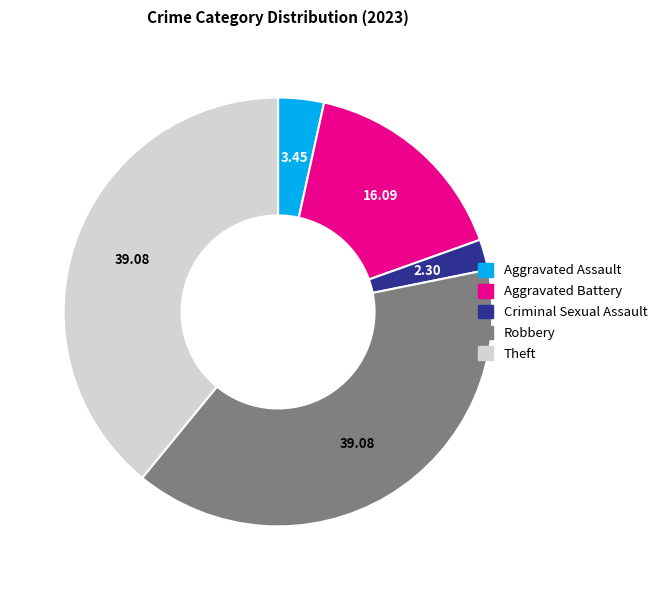

True or false: Aggravated Battery accounts for 2% of the total.

False